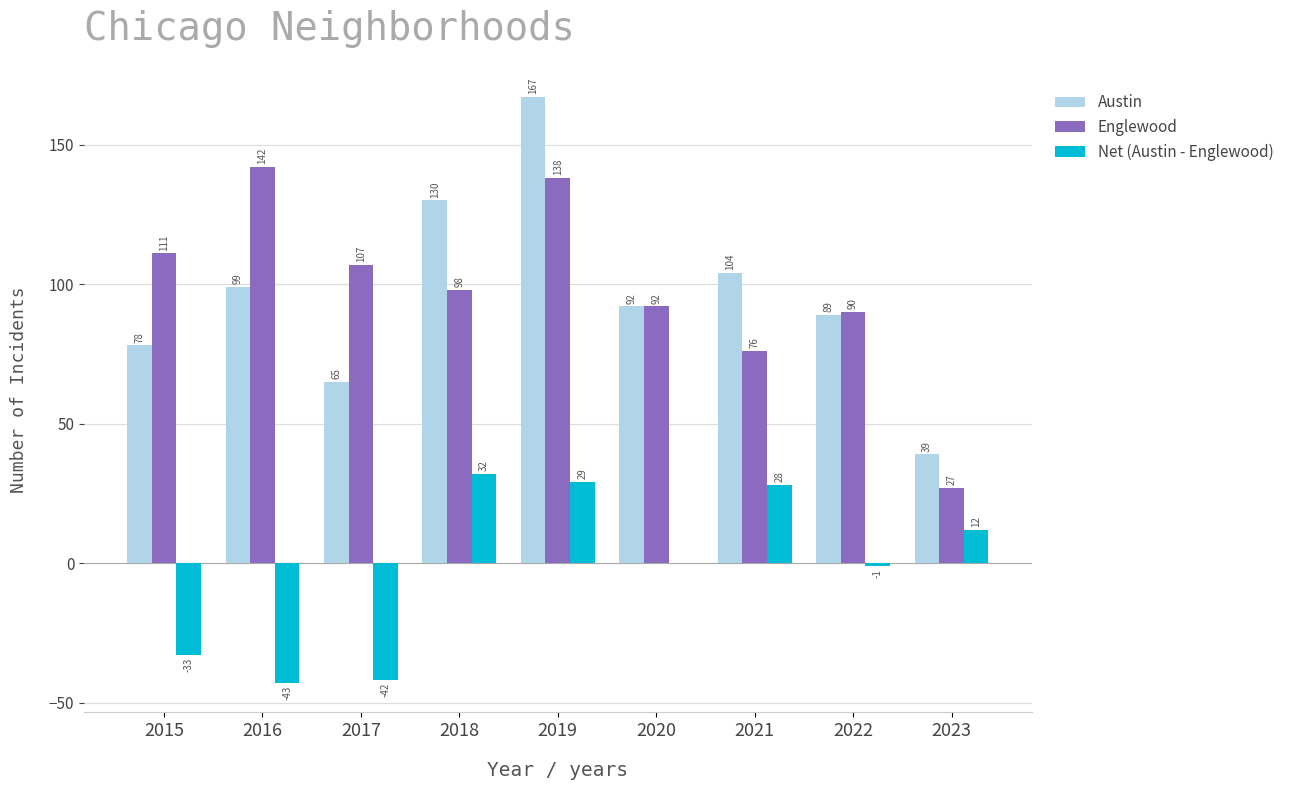

Which series changed the most between 2015 and 2018?

Net (Austin - Englewood)